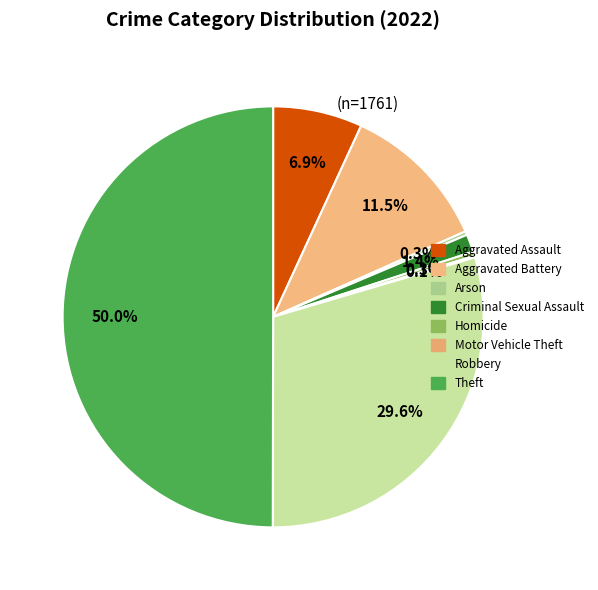

Count the number of slices in the pie.

8